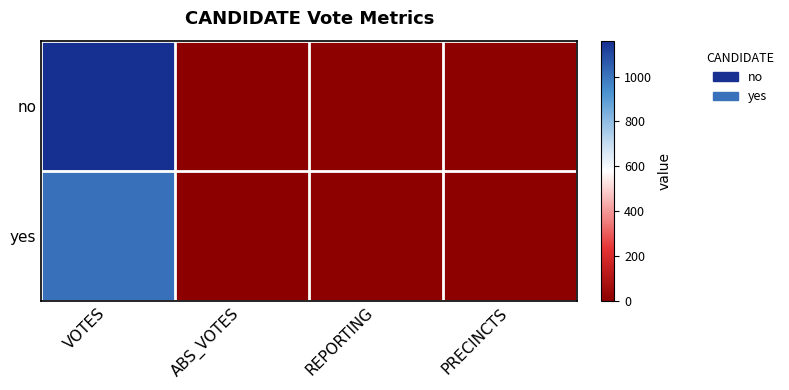

Which series has the largest total across all categories?

no